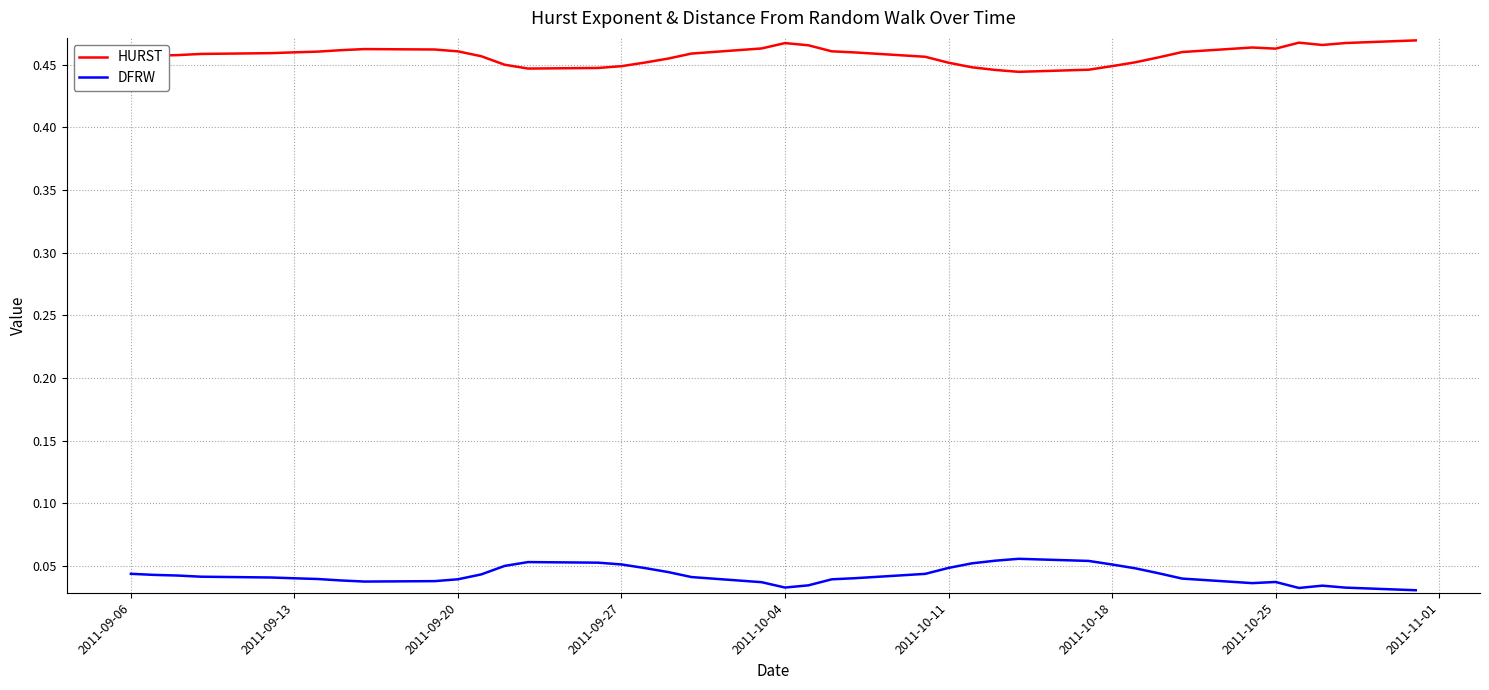

In DFRW, how many points are higher than both neighbors (excluding endpoints)?

4